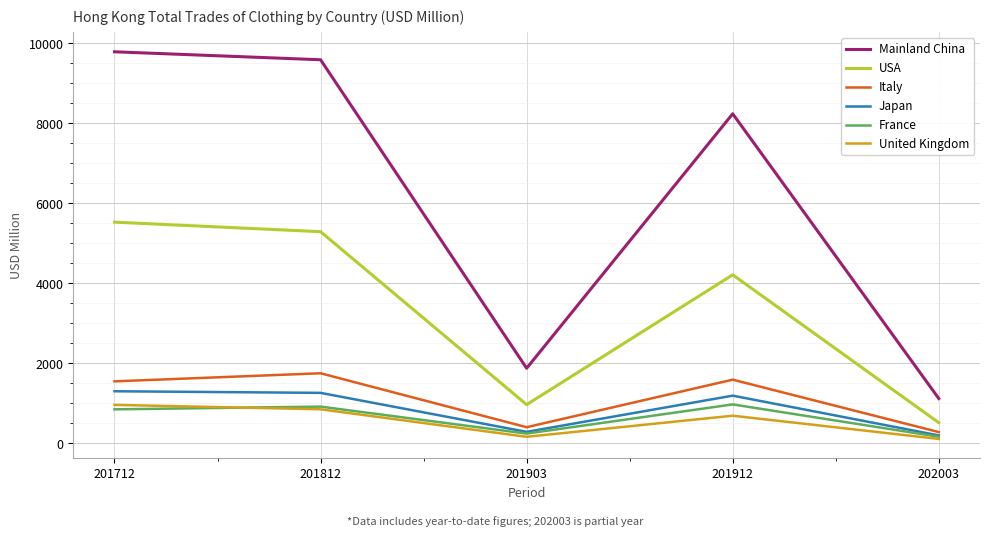

Which series has the largest range (max minus min)?

Mainland China